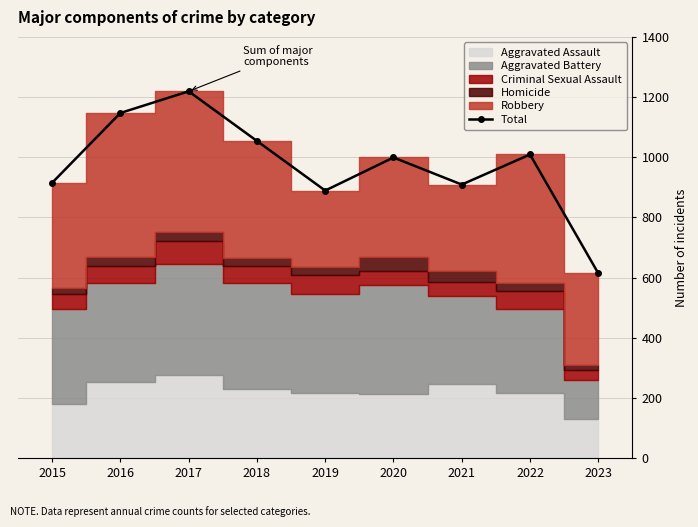

Approximately how many times larger is the value at 2018 compared to 2021?

1.2